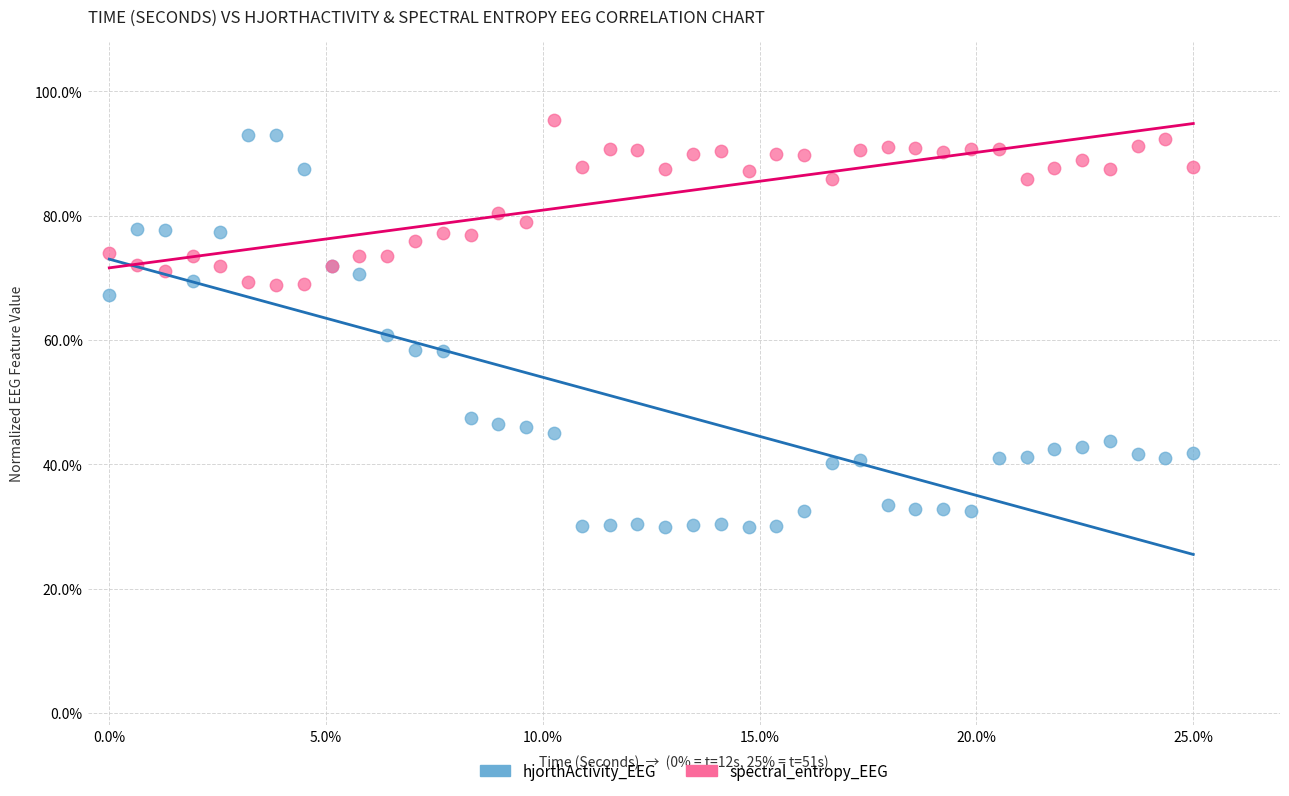

Which series has the largest Y range (max minus min)?

hjorthActivity_EEG